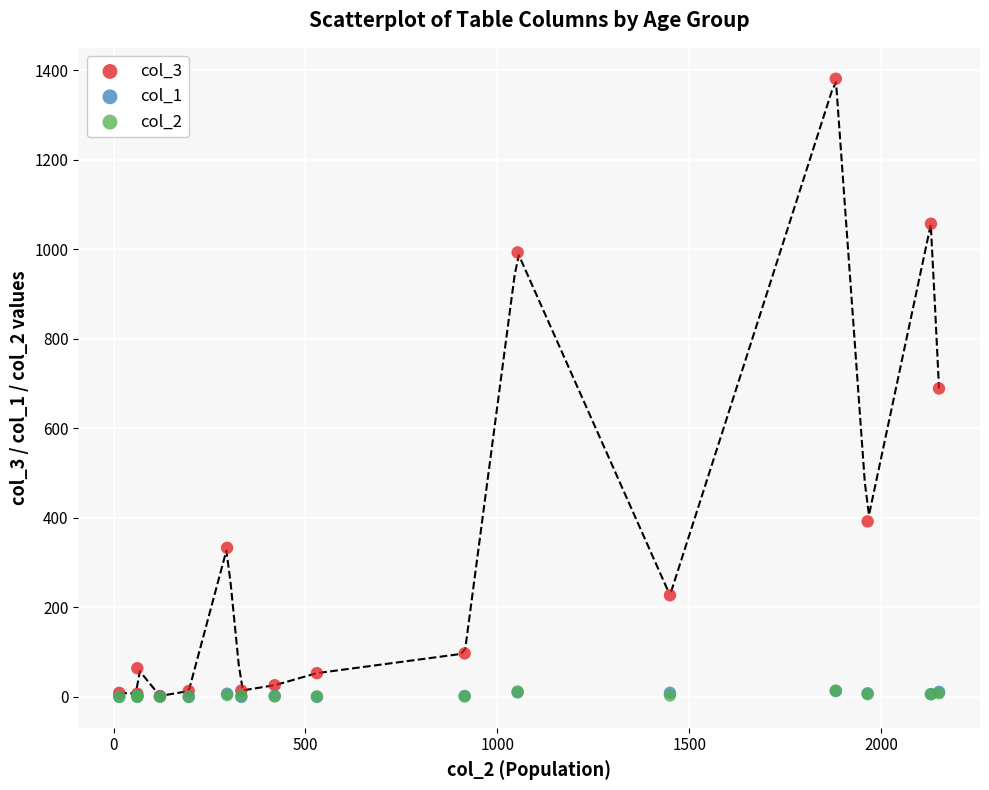

Which series has the largest Y range (max minus min)?

col_3